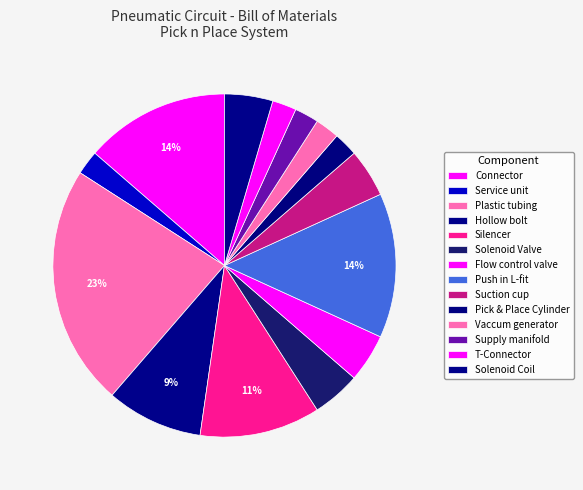

Which category has the smallest portion of the pie?

Service unit